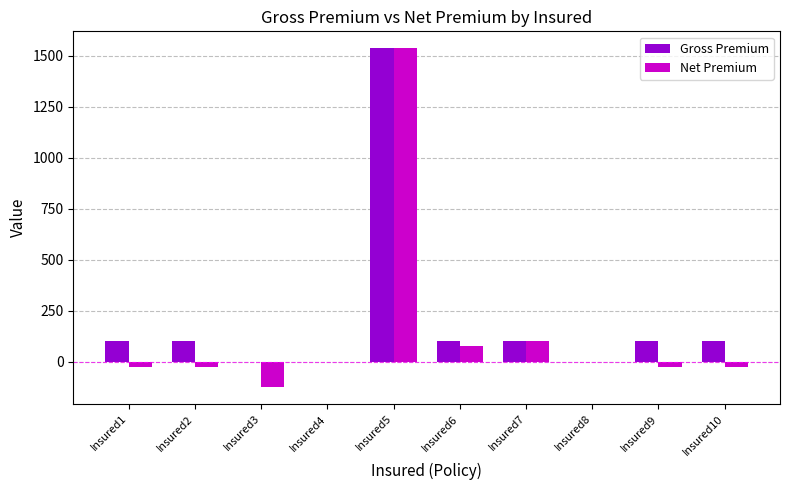

Reading left to right, transcribe all the data shown in this chart.

Gross Premium: Insured1=100.0	Insured2=100.0	Insured3=0.0	Insured4=0.0	Insured5=1537.0	Insured6=100.0	Insured7=100.0	Insured8=0.0	Insured9=100.0	Insured10=100.0
Net Premium: Insured1=-24.5	Insured2=-24.5	Insured3=-124.5	Insured4=0.0	Insured5=1537.0	Insured6=75.5	Insured7=100.0	Insured8=0.0	Insured9=-24.5	Insured10=-24.5